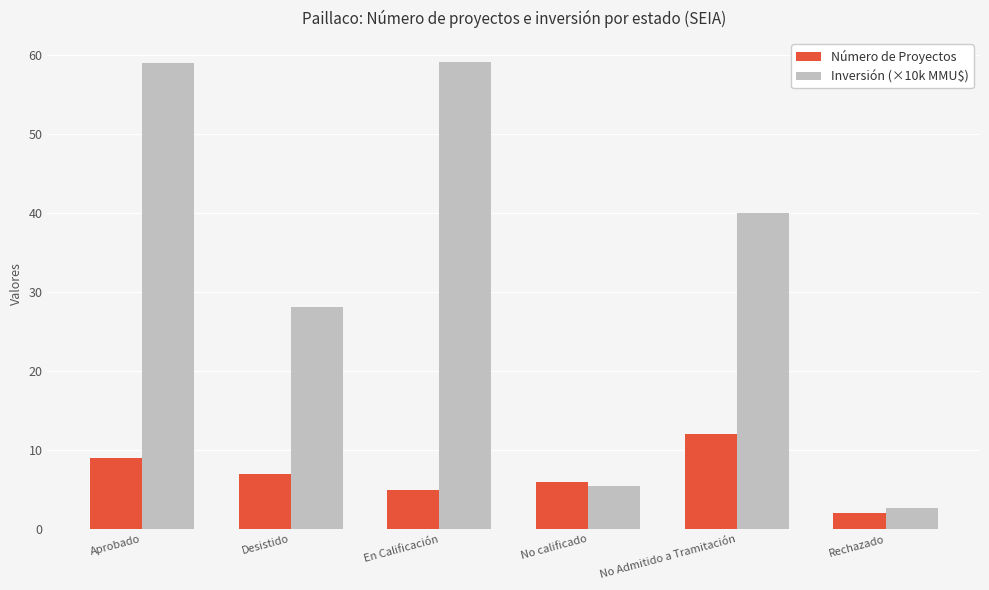

How many distinct data groups are displayed?

2